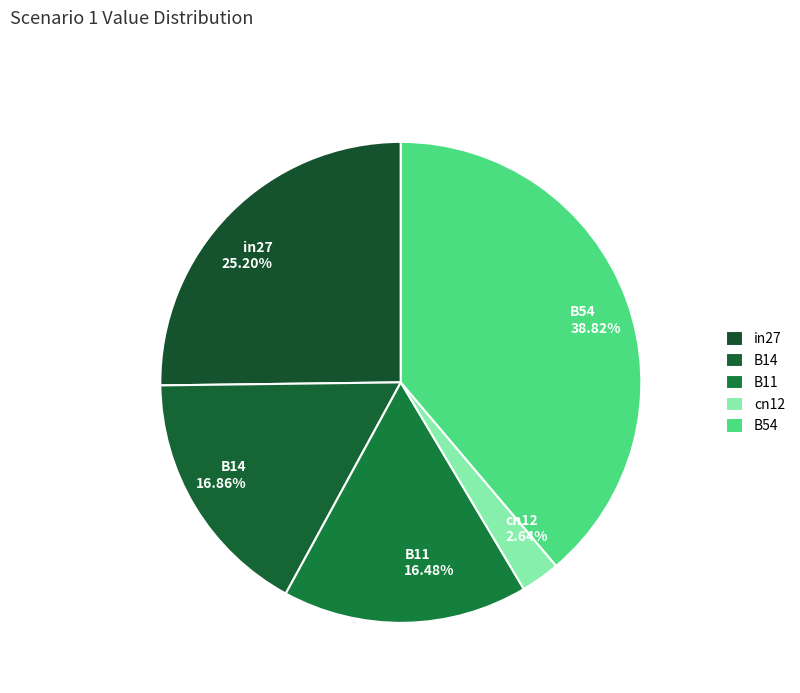

The B11 slice represents 2% of the pie. True or false?

False